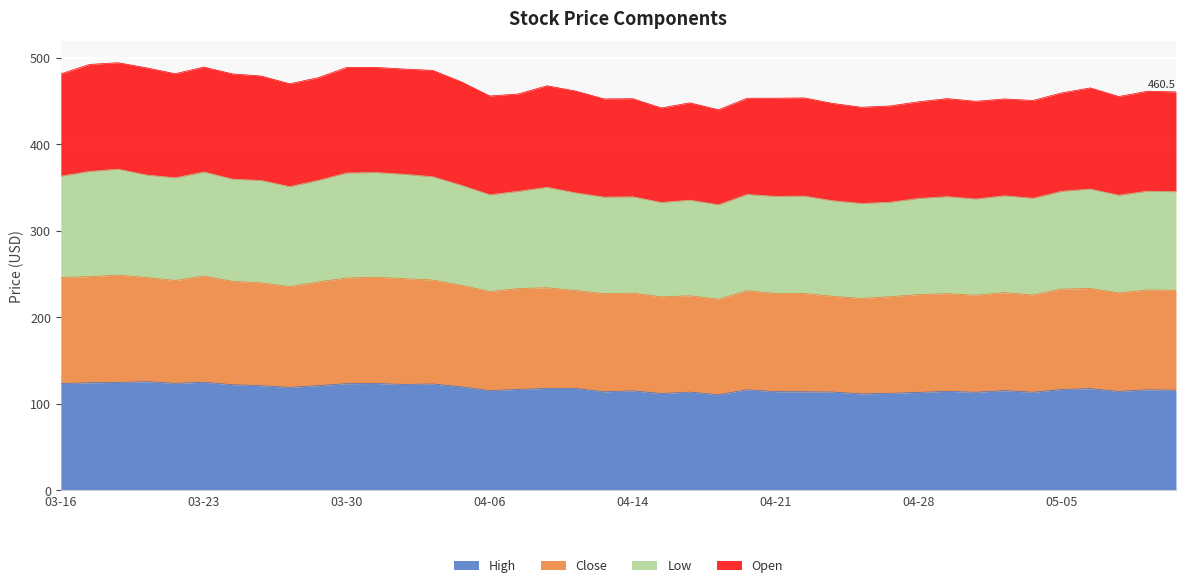

Does the chart display data point markers on the line(s)?

No